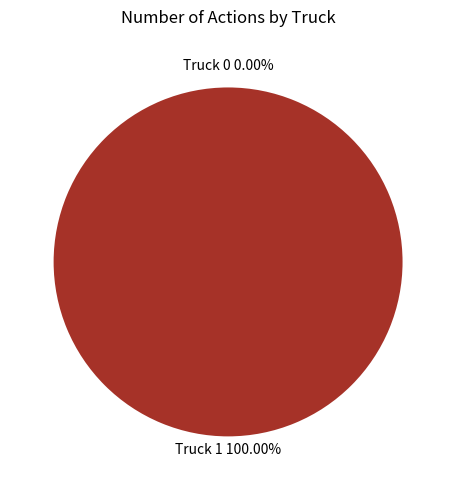

Which has a higher value, Truck 1 or Truck 0?

Truck 1